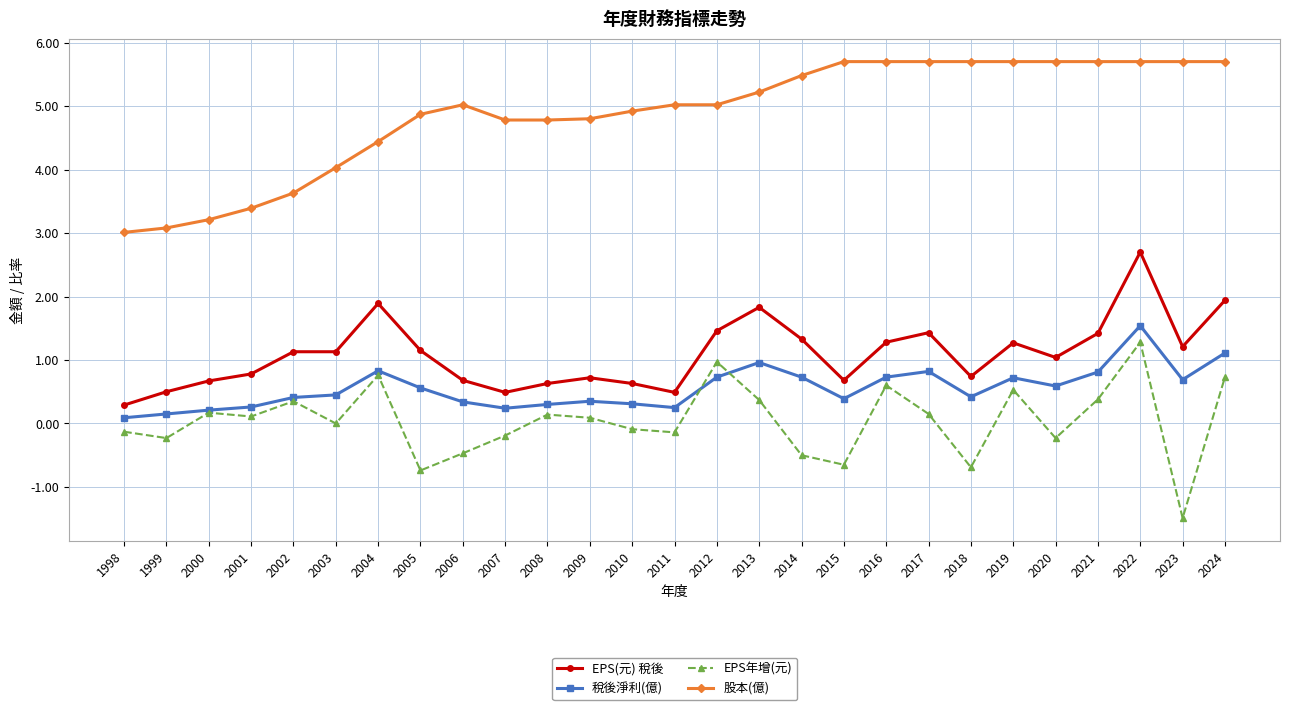

At which category is the sum across all series the highest?

2022